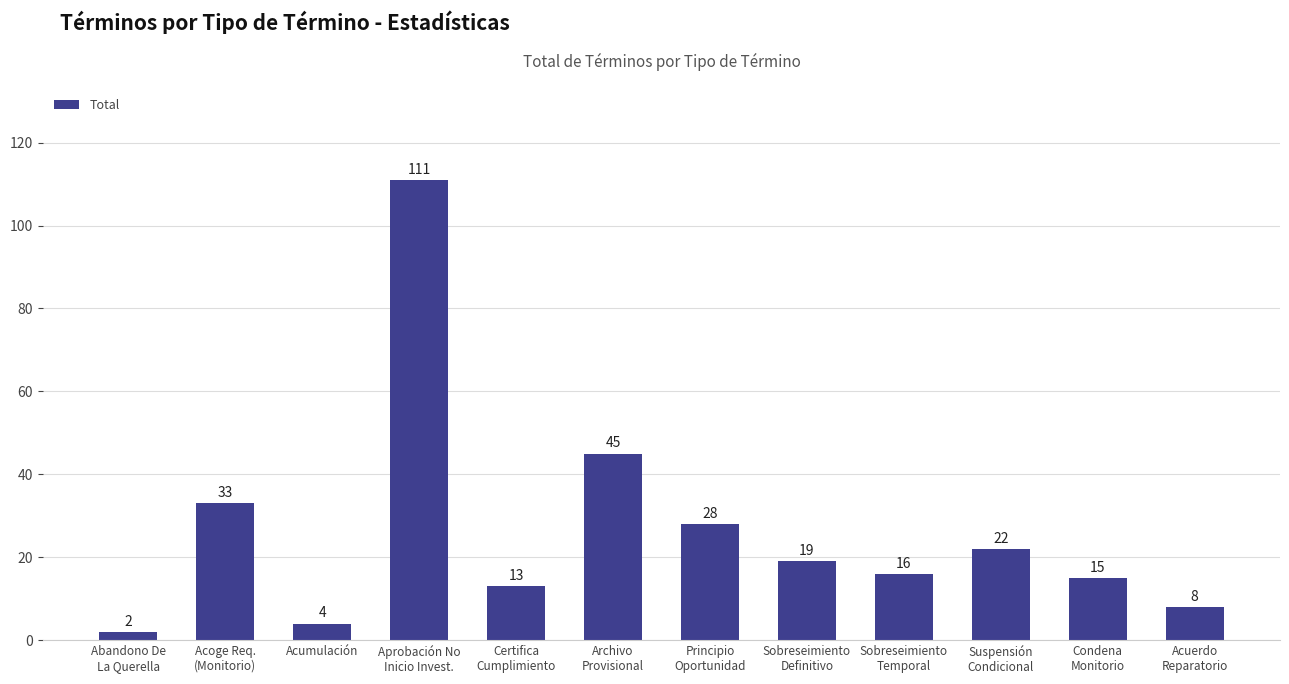

The value at Acoge Req.
(Monitorio) is 33. True or false?

True